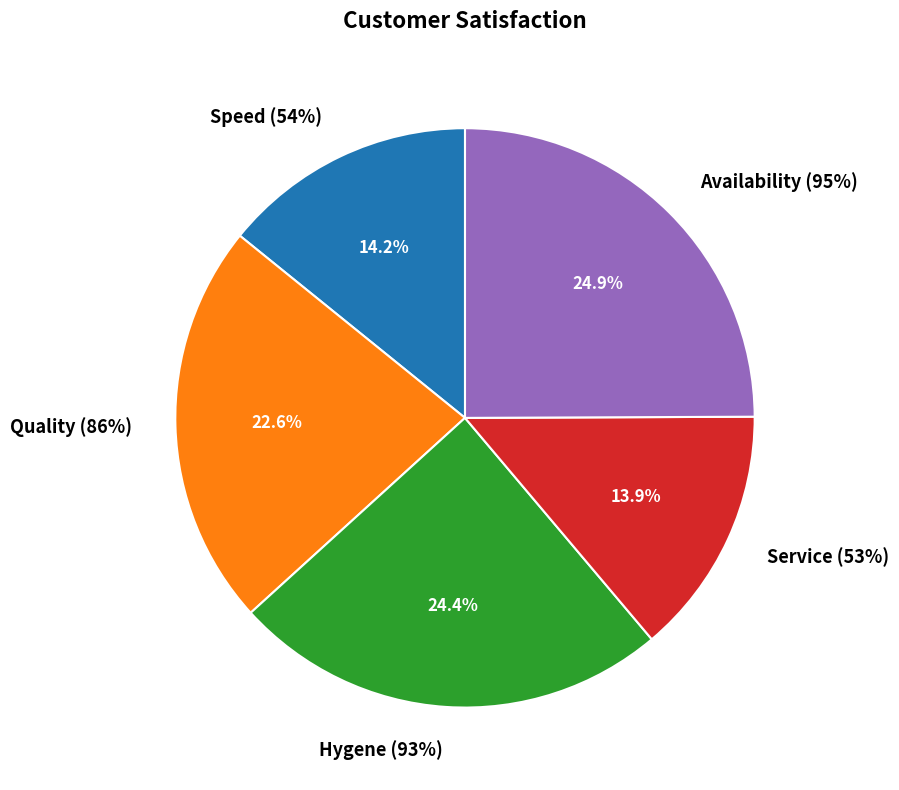

Count the number of slices in the pie.

5